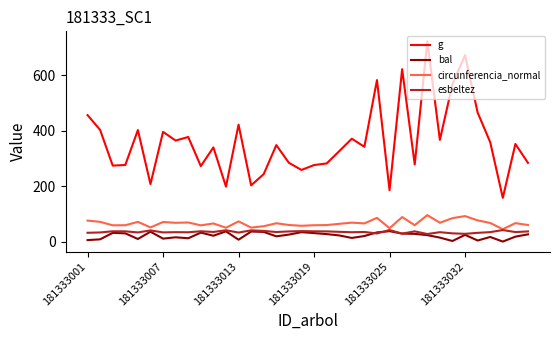

True or false: bal and g intersect in this chart.

False